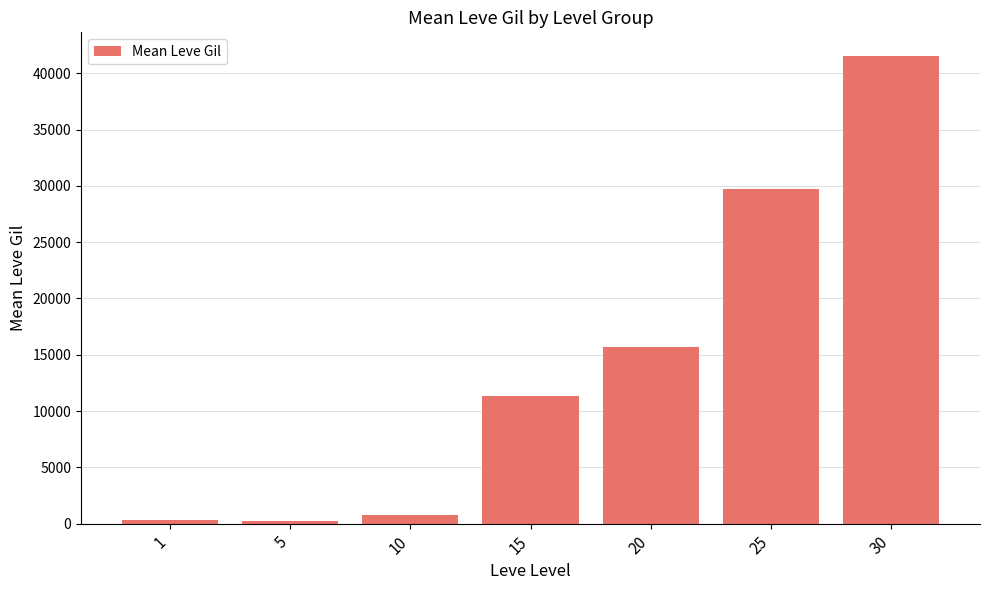

Approximately how many times larger is the value at 30 compared to 1?

123.3